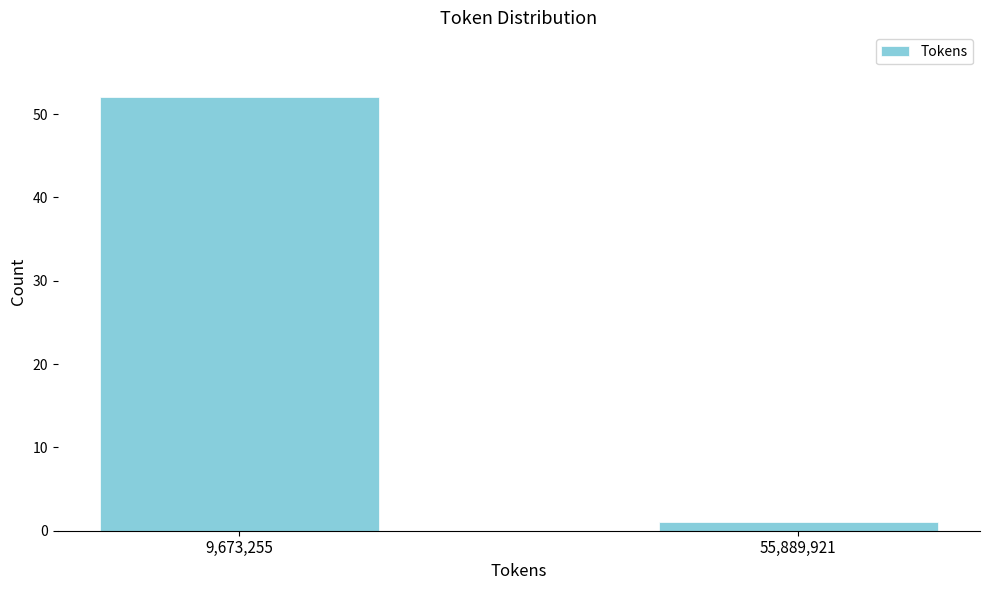

Reading left to right, extract all data points from this chart.

52	1